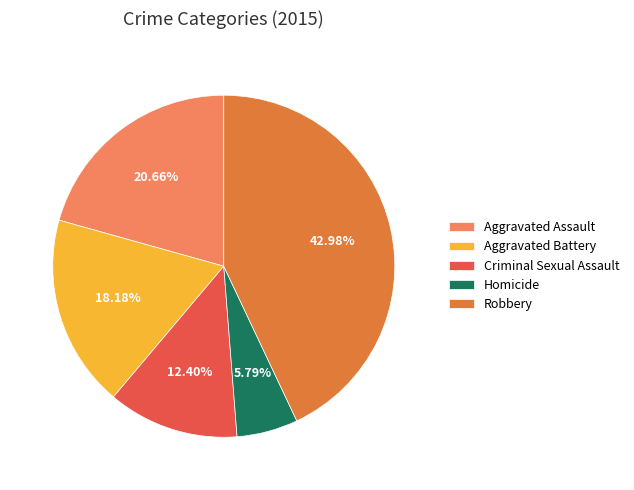

Rank the categories by value from lowest to highest.

Homicide, Criminal Sexual Assault, Aggravated Battery, Aggravated Assault, Robbery